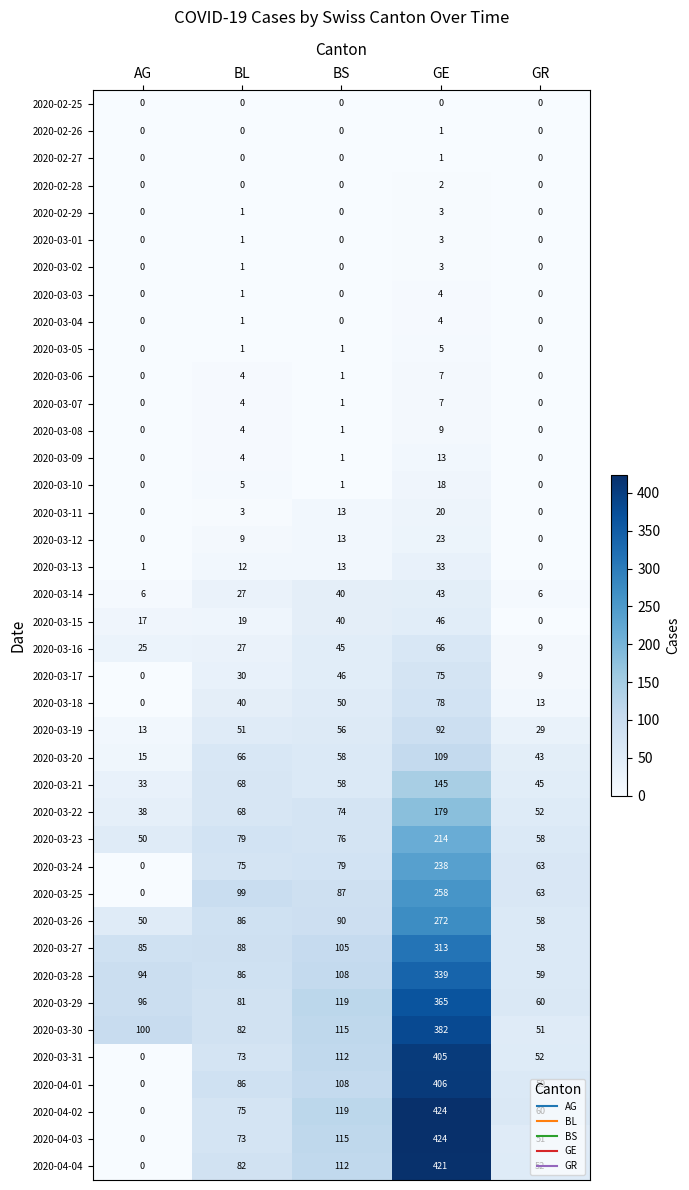

Is it true that 2020-03-06 equals 1 at BS?

True